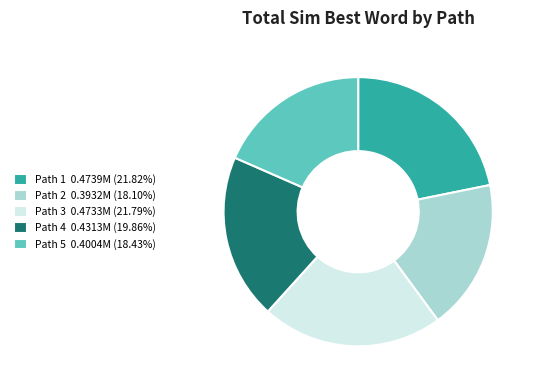

Does Path 2 0.3932M (18.10%) represent more than half of the total?

No